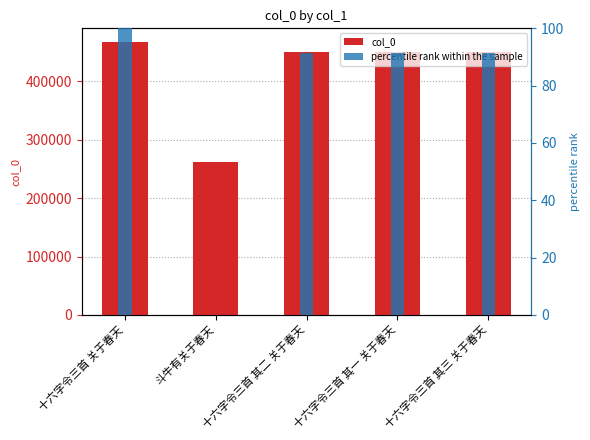

What is the value of the col_0 bar at the 3rd from the left?

450130.0